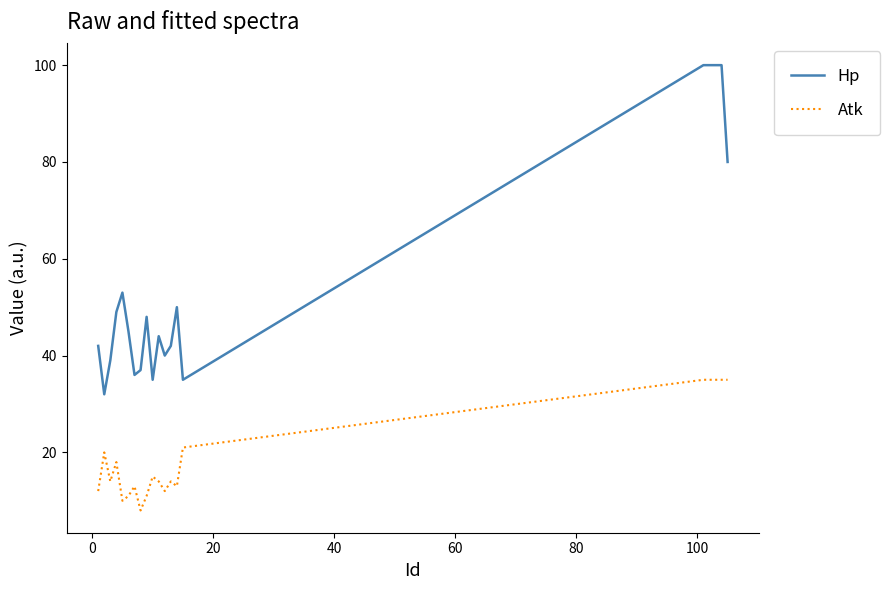

Rank the series by their maximum value, from highest to lowest.

Hp, Atk